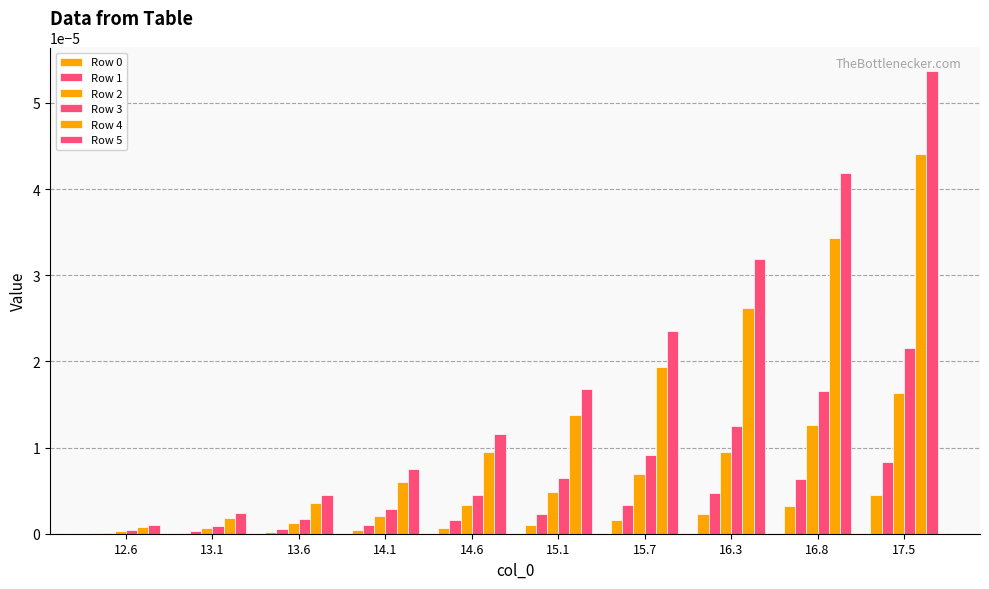

How many data points does each series have?

10